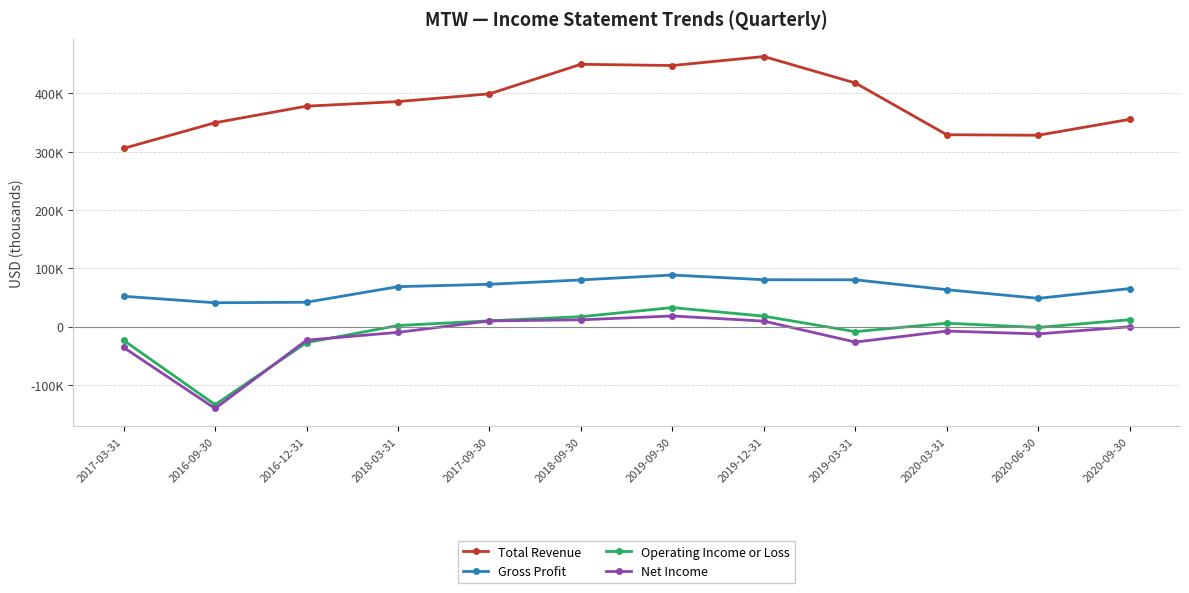

Does the chart display data point markers on the line(s)?

Yes